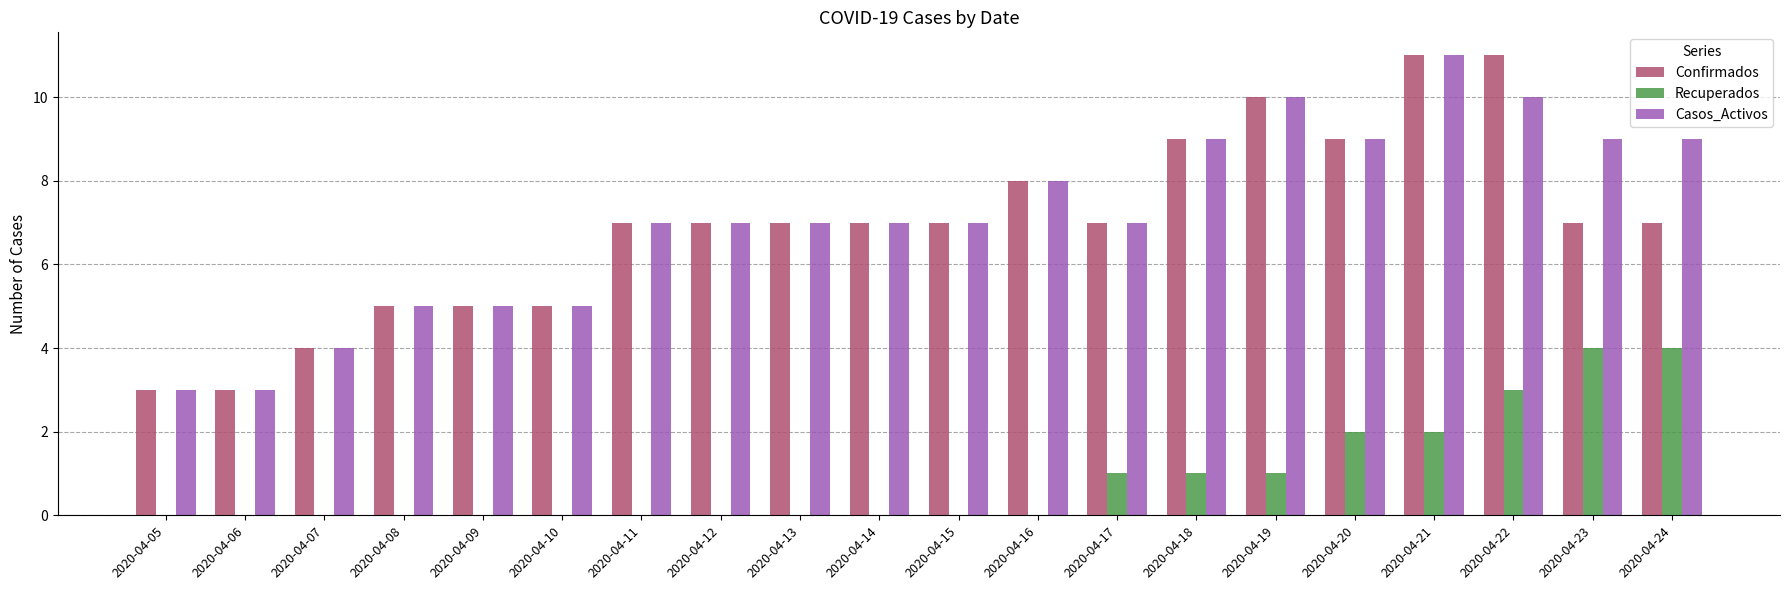

What is the average value of the Recuperados series?

1